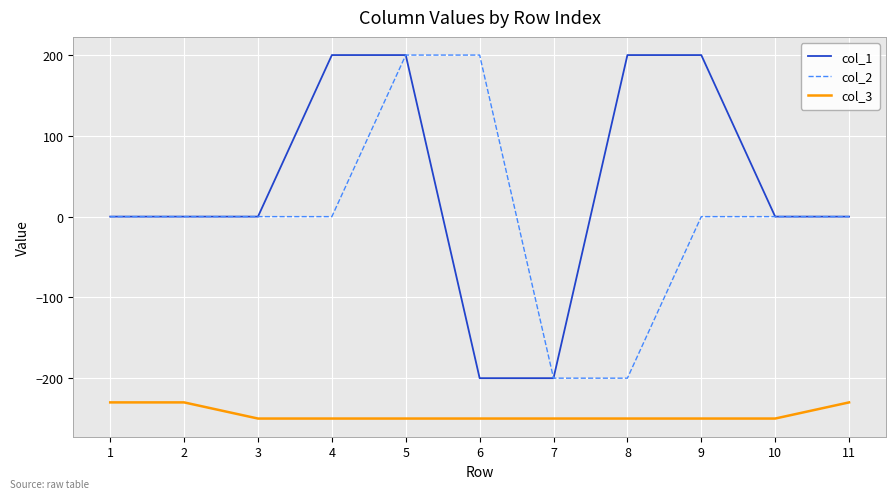

What is the difference between the highest and lowest values at 1?

230